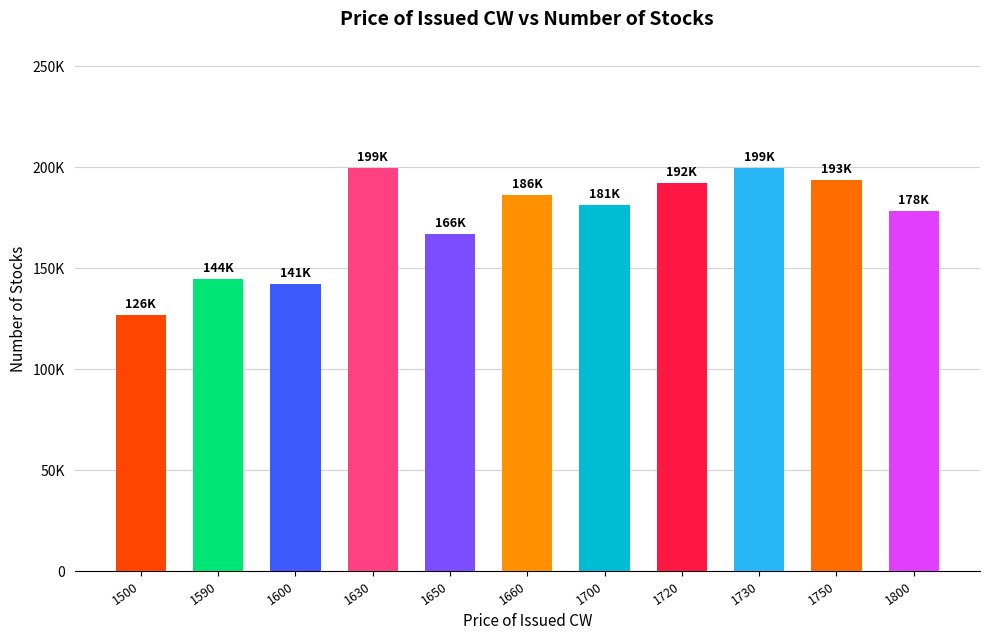

The chart shows a value of 122499.8 at 1750. True or false?

False